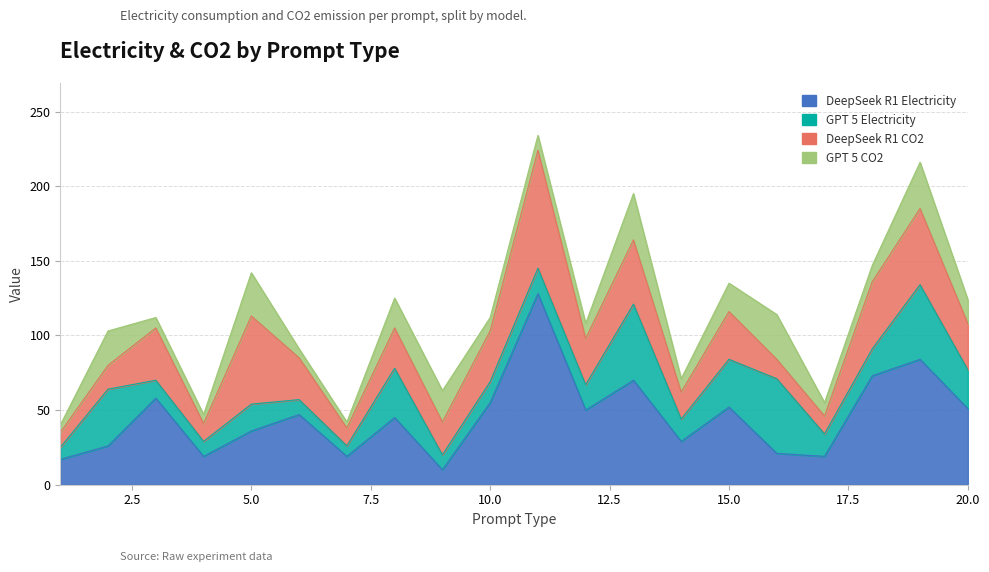

Read the DeepSeek R1 CO2 value at 8.

27